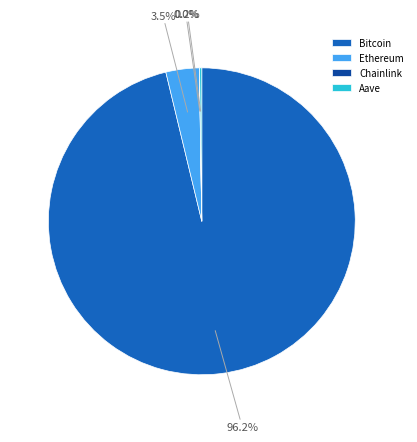

Is there any slice that represents more than half of the pie?

Yes